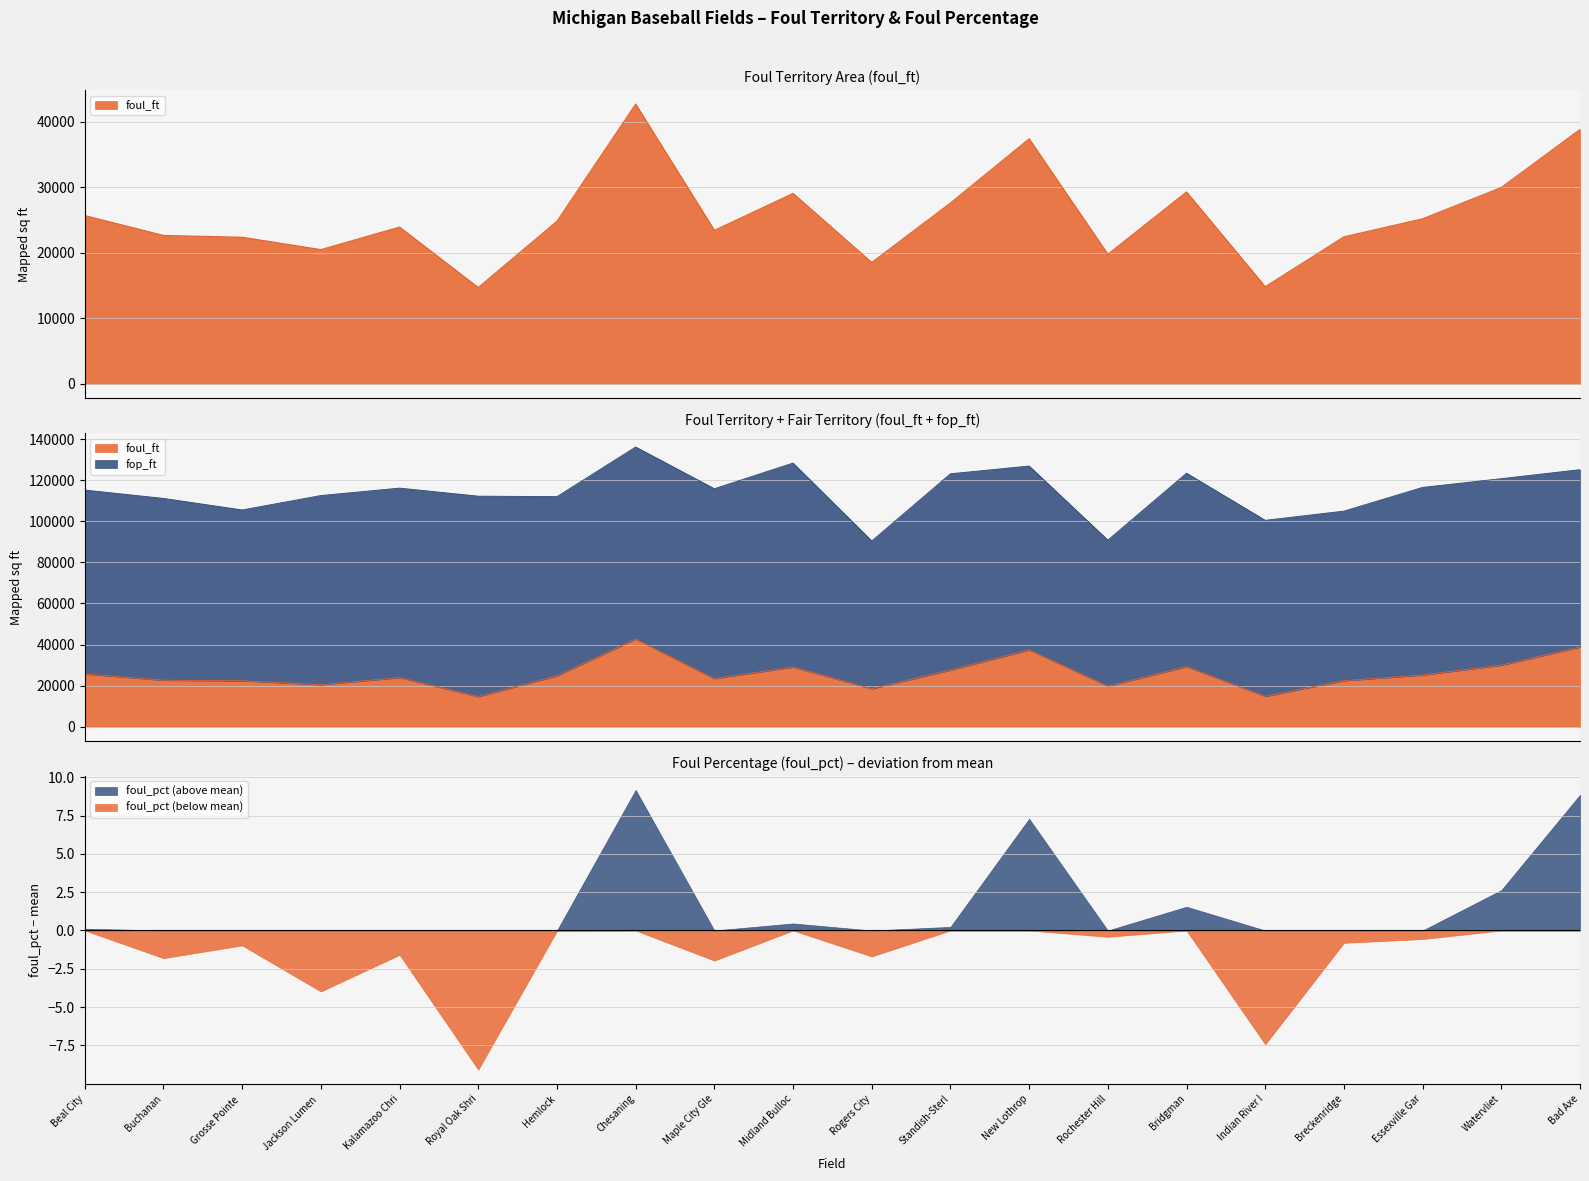

What is the maximum value shown in the chart?

99260.2